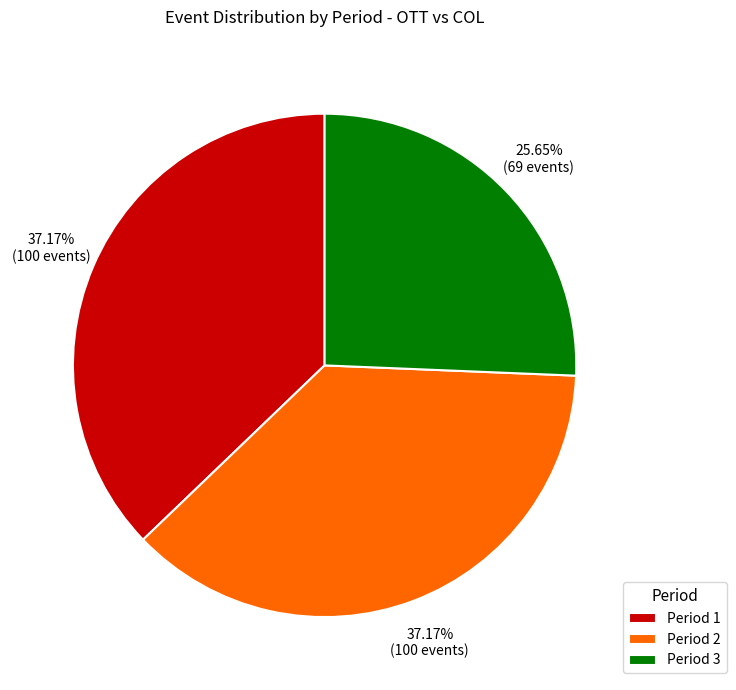

What percentage is the Period 2 slice, to the nearest percent?

37%